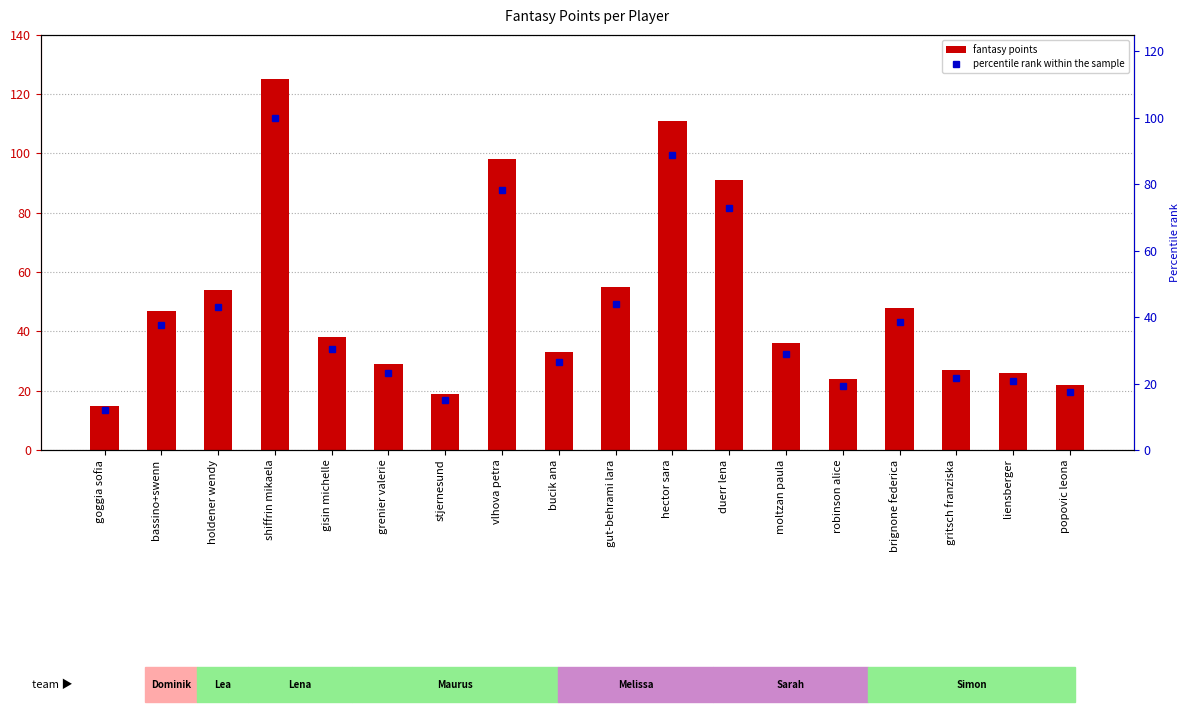

Rank the series at grenier valerie from lowest to highest value.

percentile rank within the sample, fantasy points